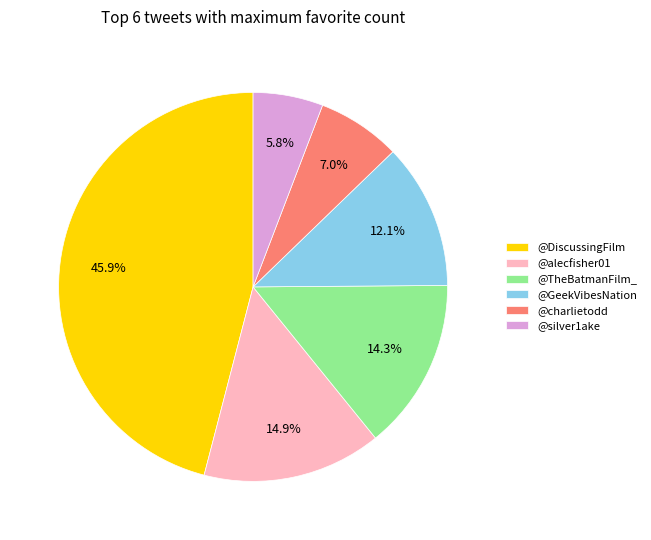

How many slices are in this pie chart?

6